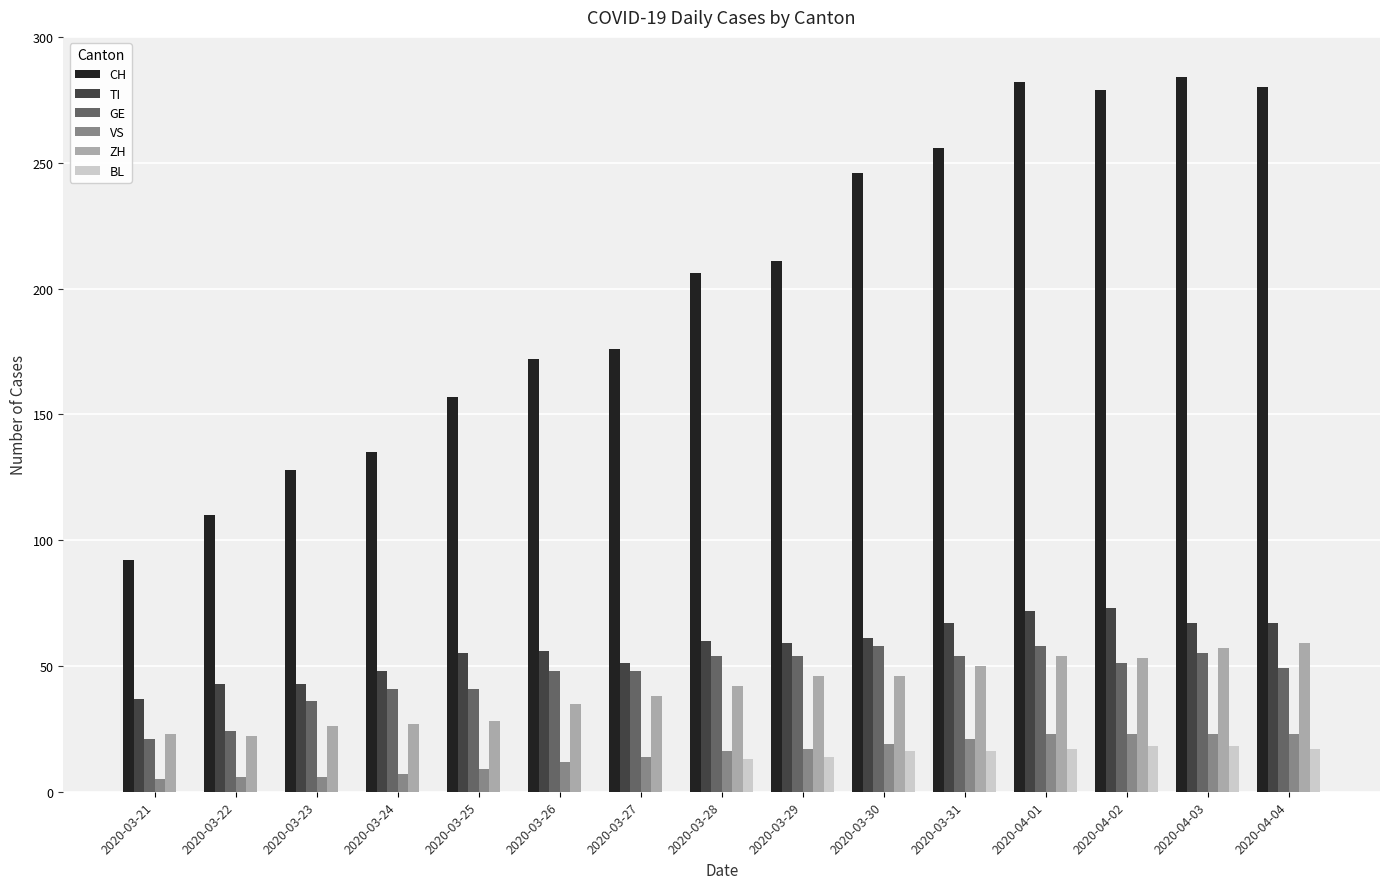

Is the value of ZH at 2020-03-26 greater than the value of TI at 2020-04-02?

No